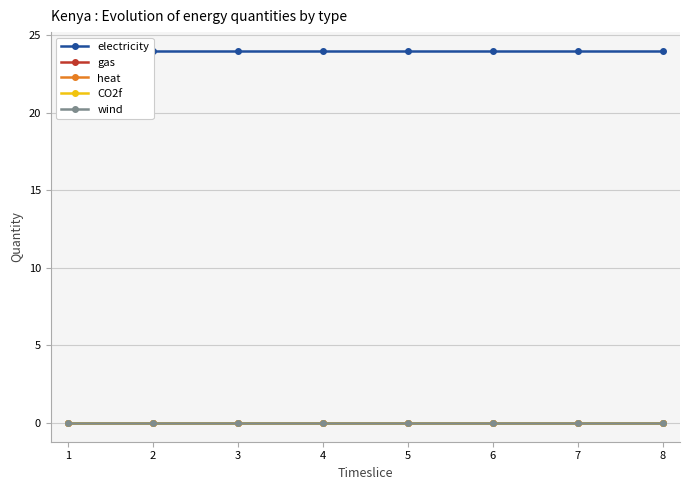

Rank the series at 3 from lowest to highest value.

gas, heat, CO2f, wind, electricity